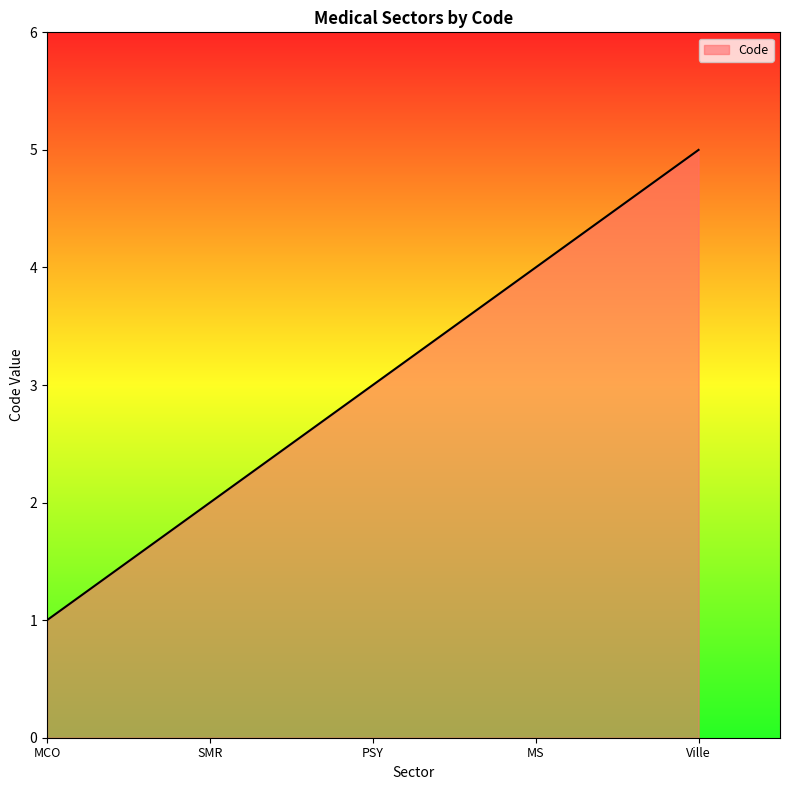

Reading right to left, what are all the values shown in this chart?

5	4	3	2	1